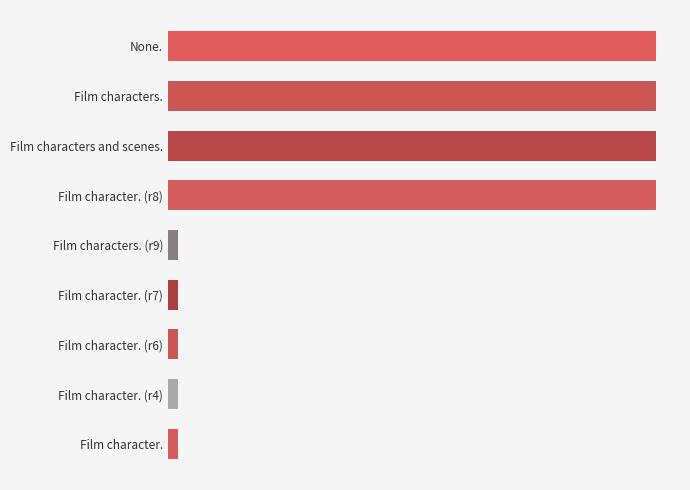

Are the bars horizontal?

Yes